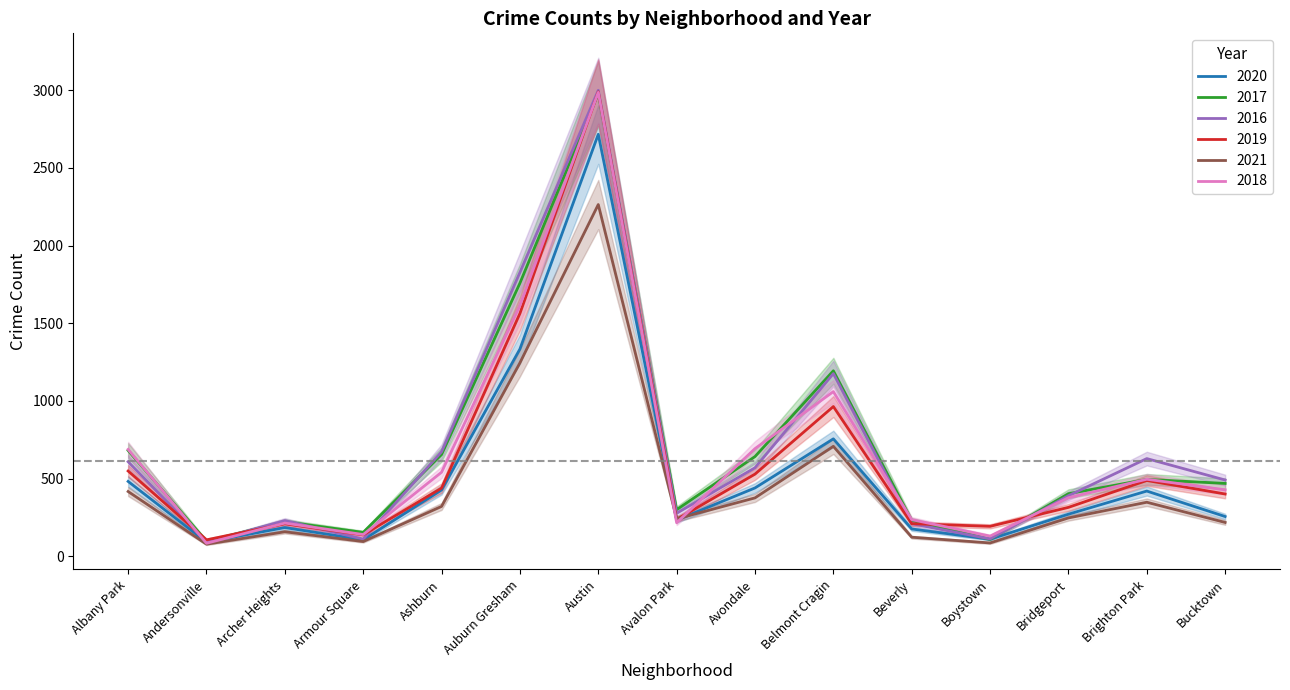

At how many categories does at least one series exceed 1128?

3